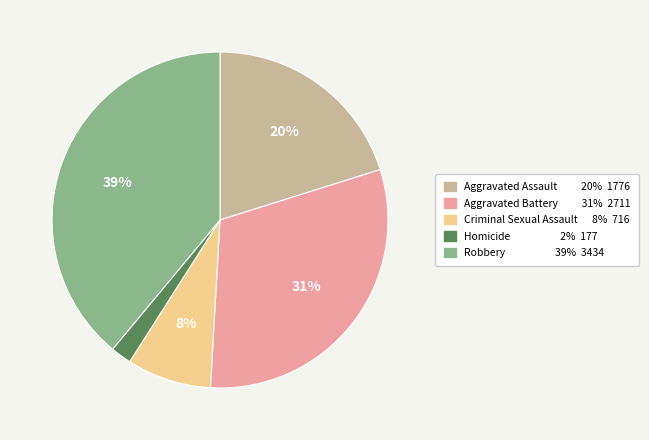

Is it true that Aggravated Battery is 31% of the pie?

True